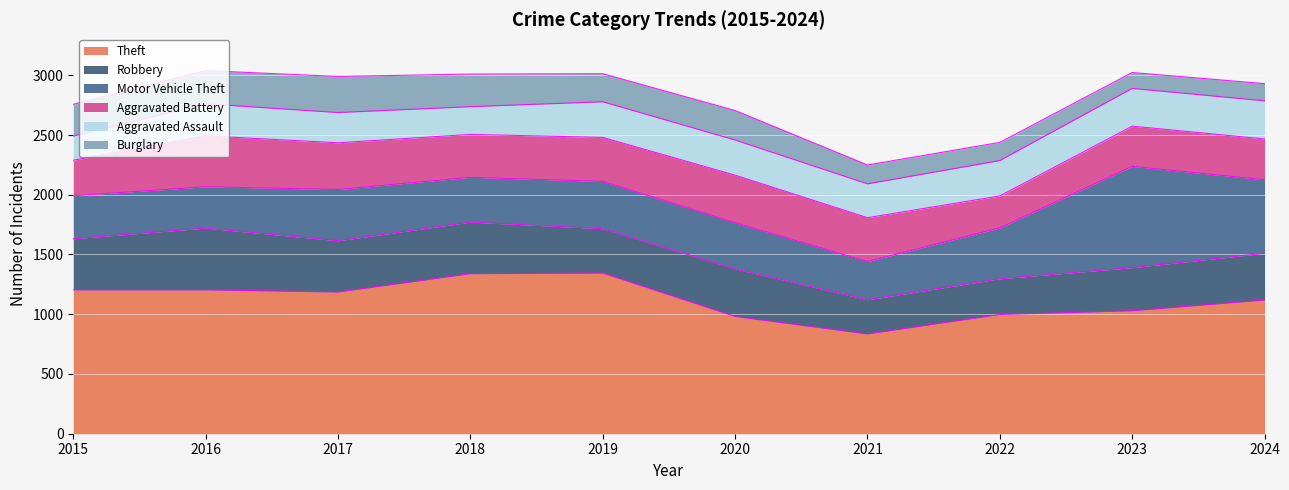

True or false: Aggravated Assault and Motor Vehicle Theft intersect in this chart.

False